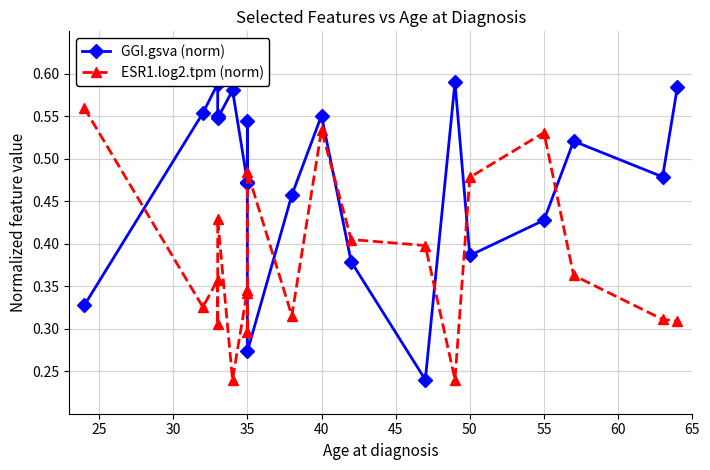

What is the total value across all series at 30?

0.9